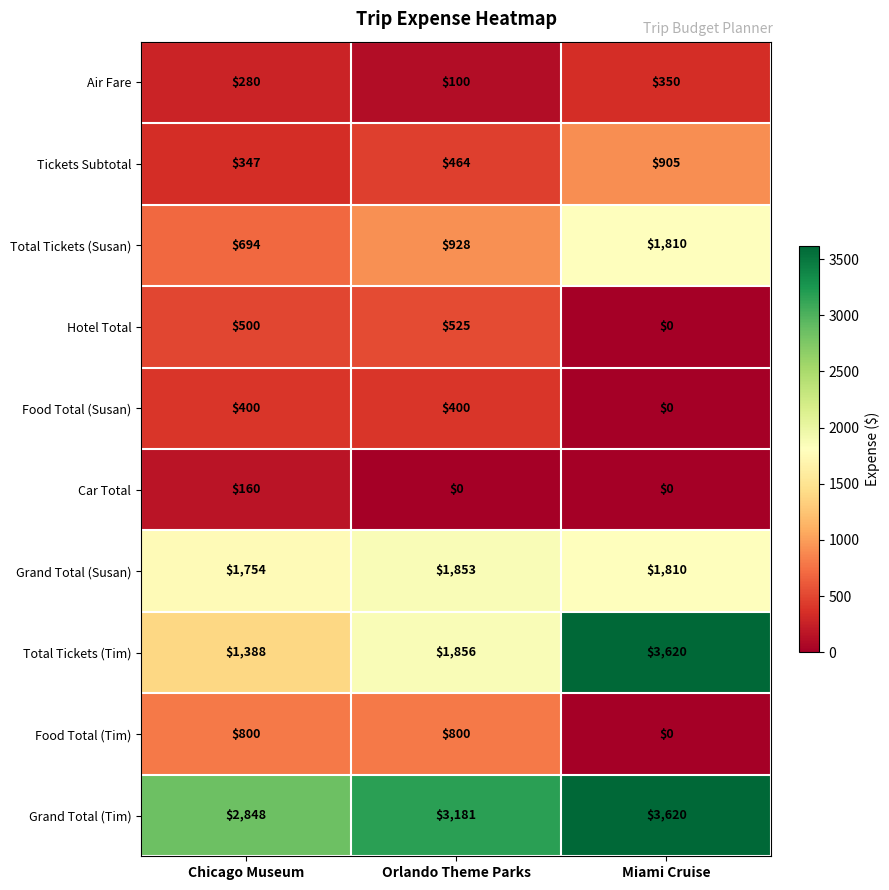

Which category has the lowest value in the Grand Total (Tim) series?

Chicago Museum